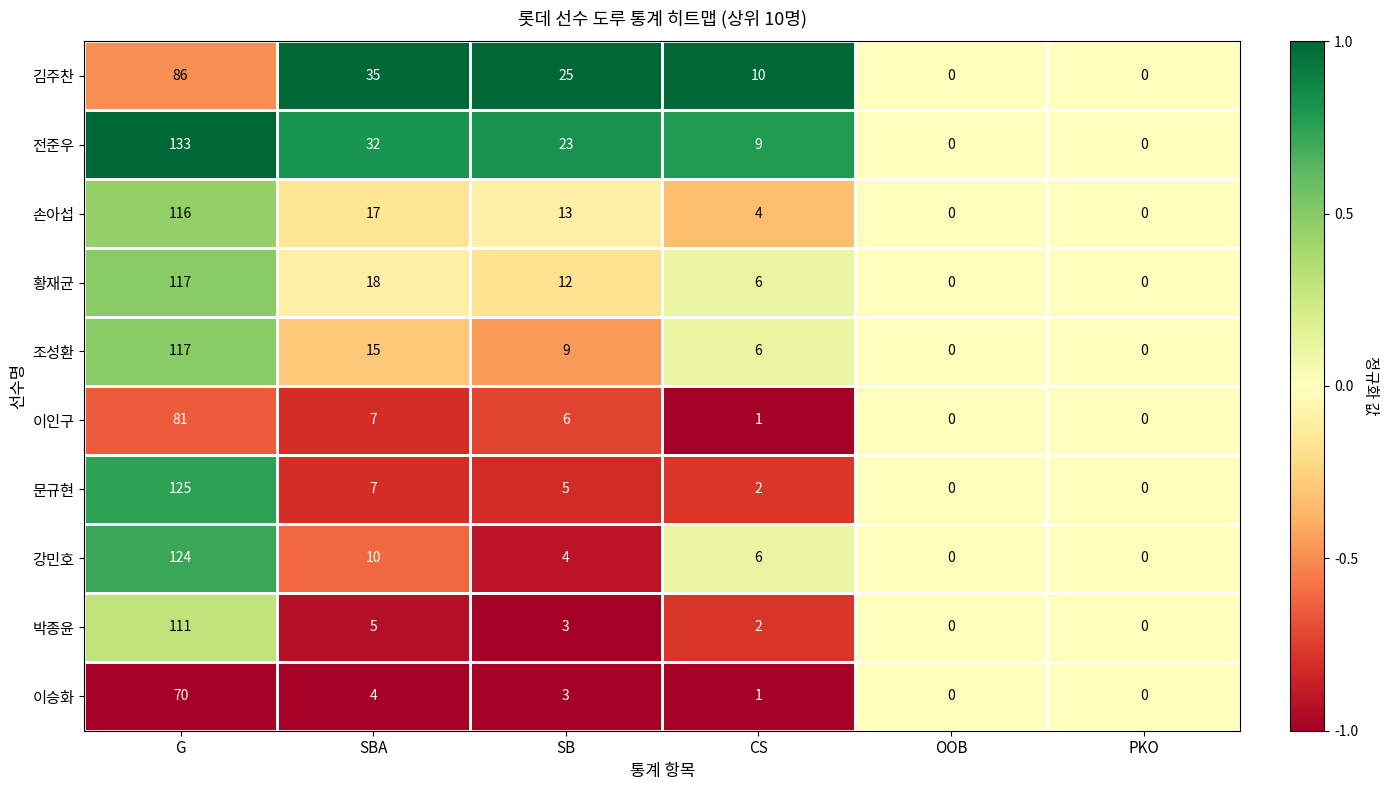

What is the total value across all series at CS?

47